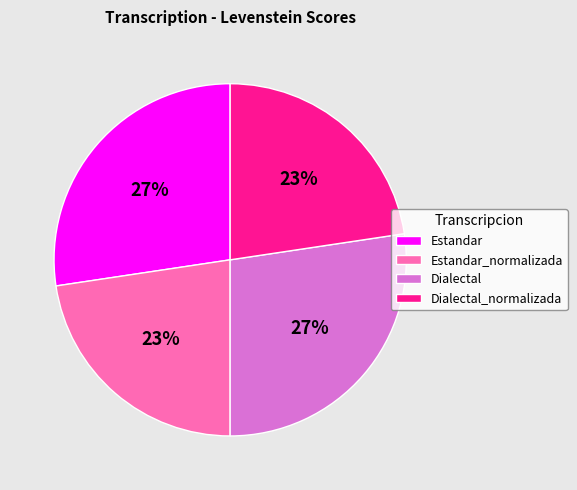

Does Dialectal represent more than half of the total?

No